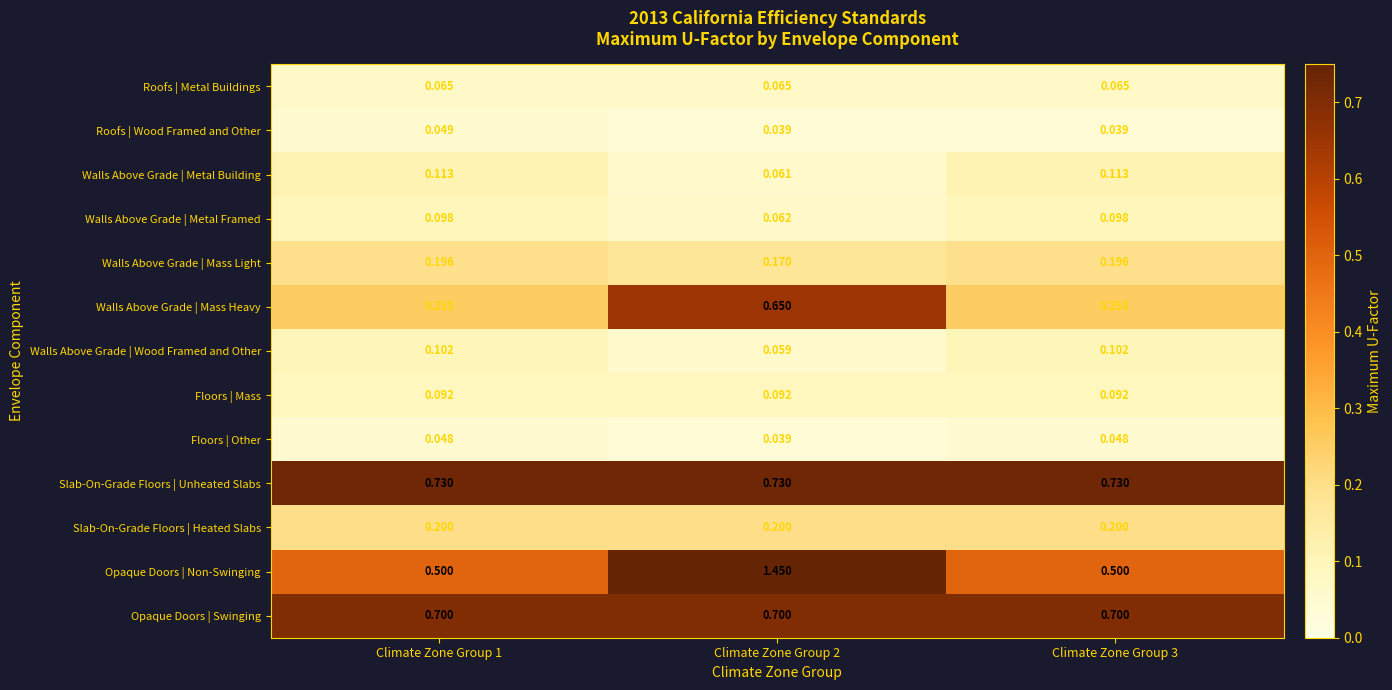

Which series has the largest total across all categories?

Opaque Doors | Non-Swinging